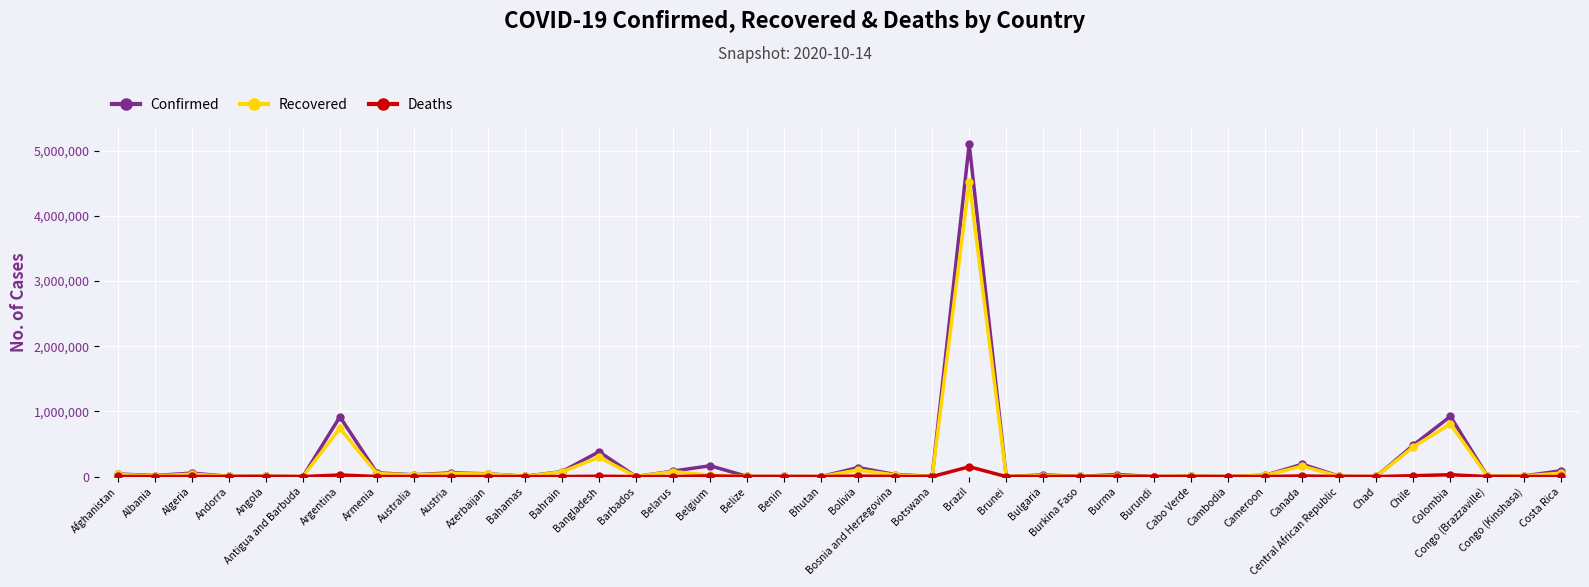

What are all the series names shown in the legend?

Confirmed, Recovered, Deaths